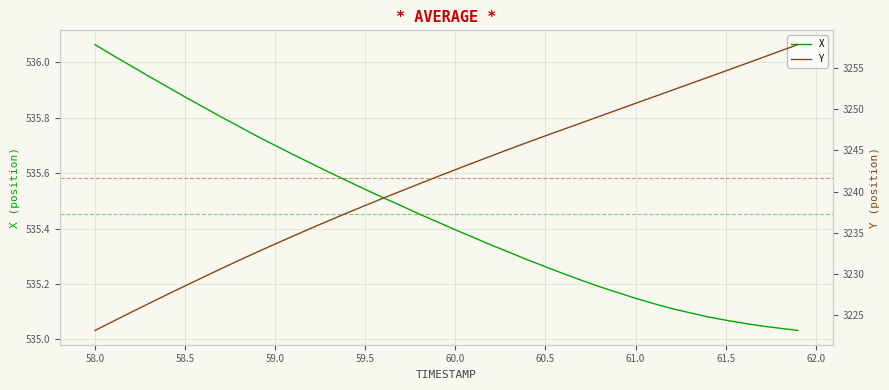

True or false: X has a value of 784.5 at 59.5.

False